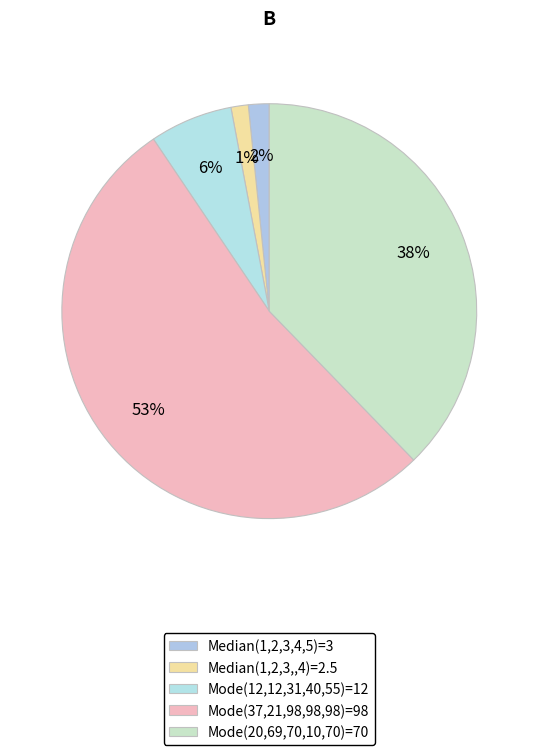

How many segments does this pie chart have?

5